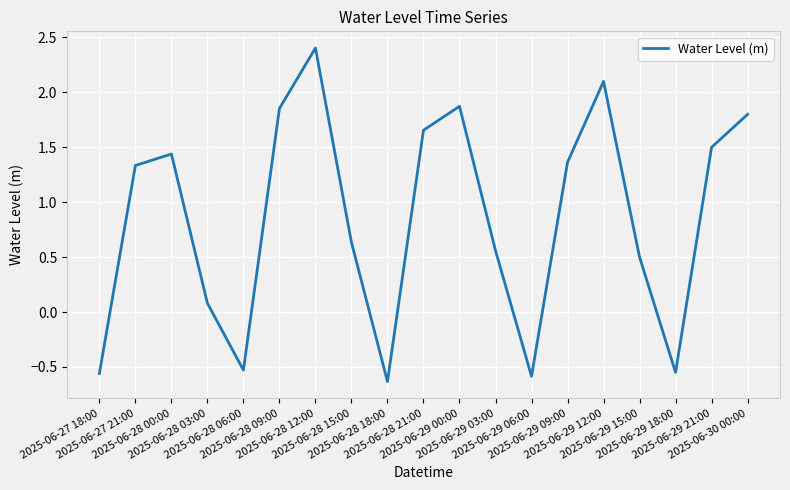

What is the maximum value shown in the chart?

2.4